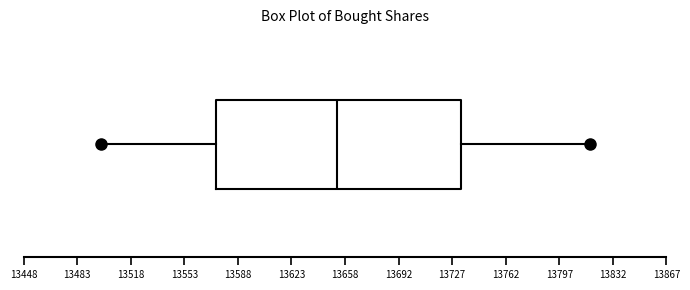

Read this box plot against the x-axis: the position of the median line, the range covered by the box, and the ends of both whiskers. The values are not printed on the chart, so give them approximately, as read against the axis.

median 13655, box 13575 to 13735, whiskers 13500 to 13815